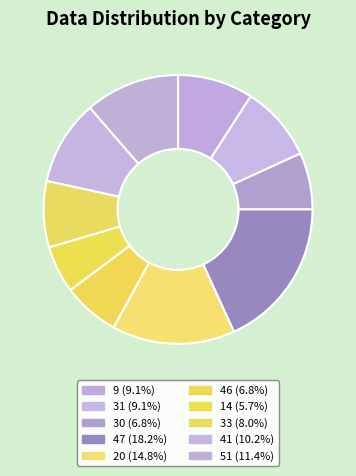

How many slices are in this pie chart?

10